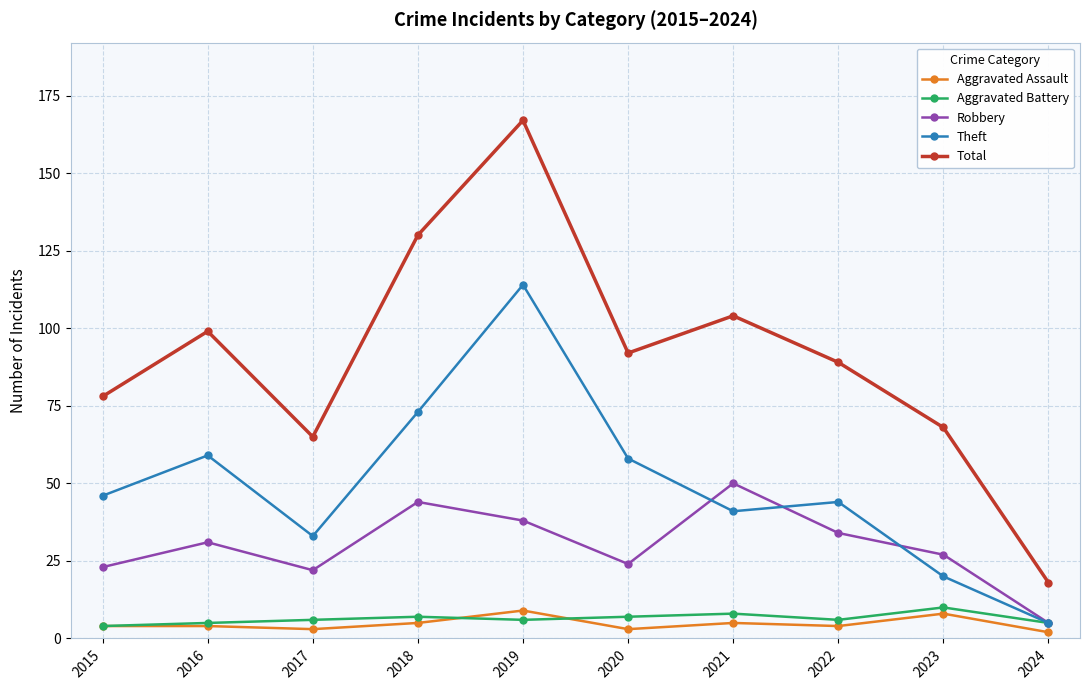

Which category has the lowest value in the Theft series?

2024